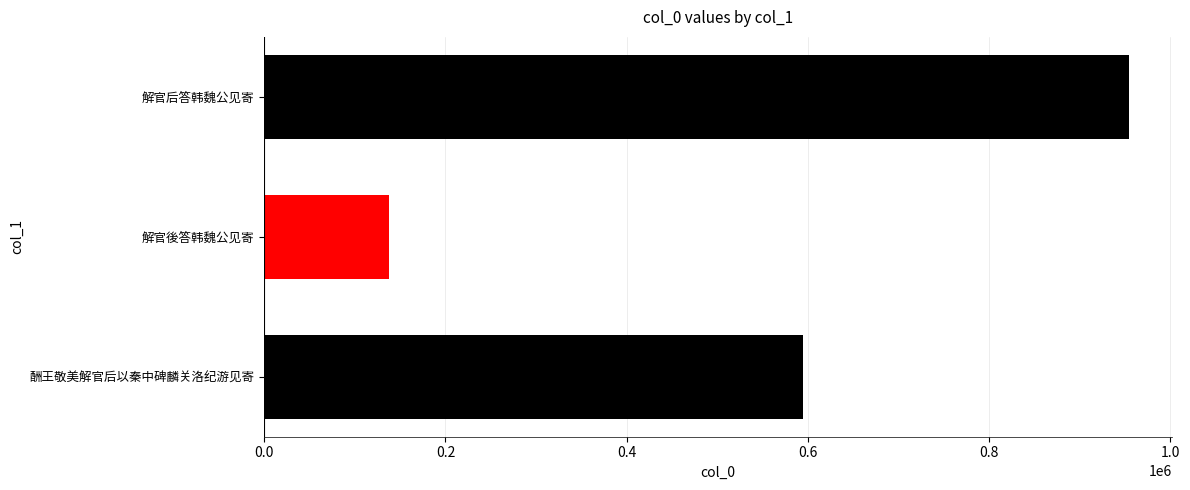

Between 解官后答韩魏公见寄 and 解官後答韩魏公见寄, which is larger?

解官后答韩魏公见寄